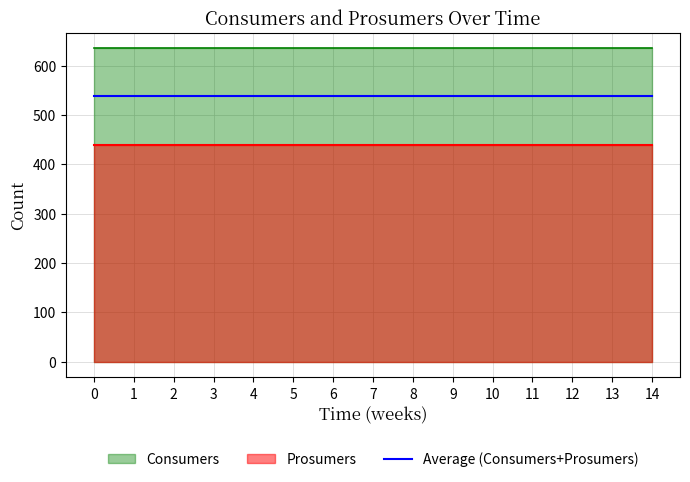

What is the spread (max minus min) of values at 1?

195